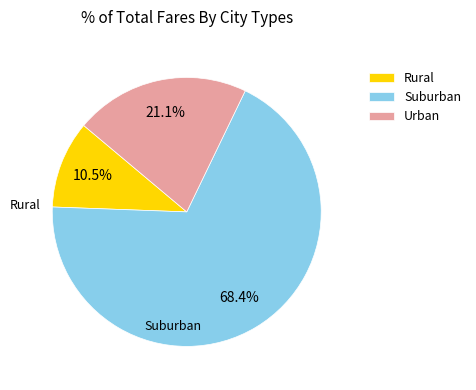

Is there a majority slice in this chart?

Yes